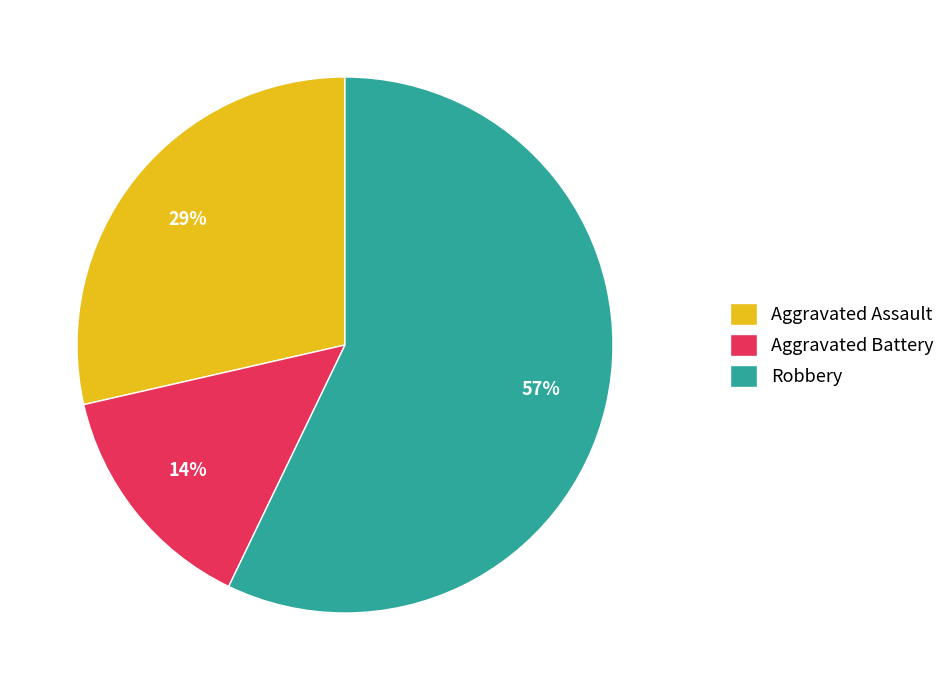

To the nearest percent, what portion does Robbery represent?

57%